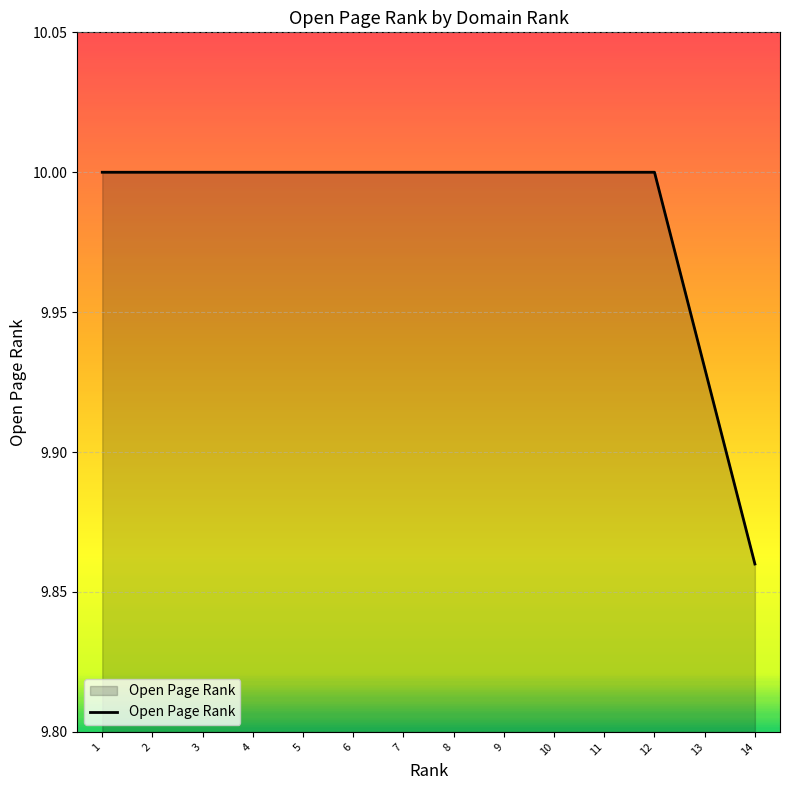

How many categories are shown in the chart?

14